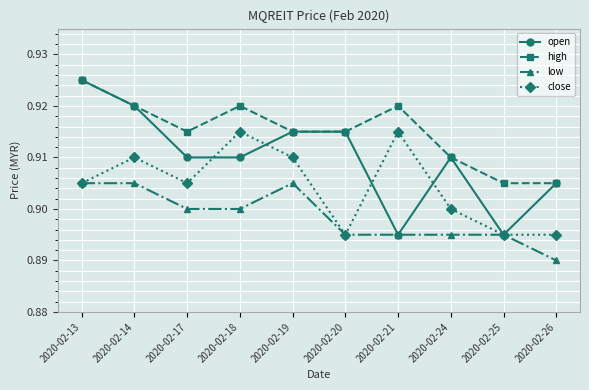

True or false: high has a value of 0.9 at 2020-02-26.

True